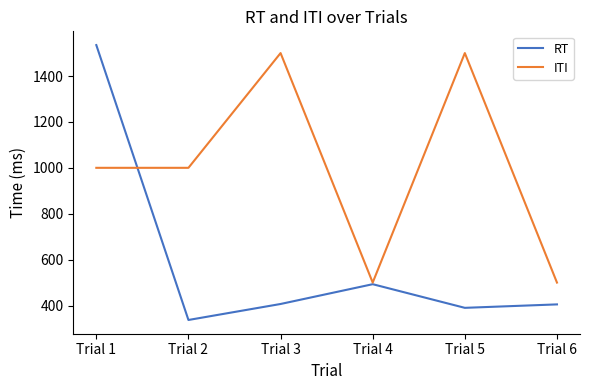

Read the ITI value at Trial 1.

1000.0